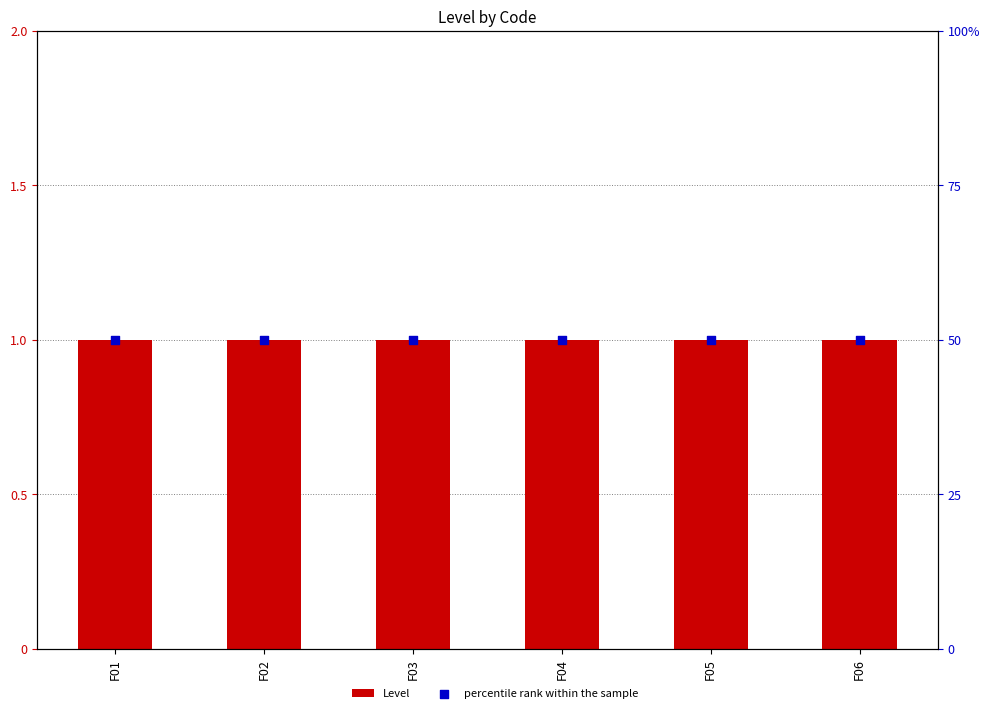

Is the value of percentile rank within the sample at F06 greater than the value of Level at F03?

Yes